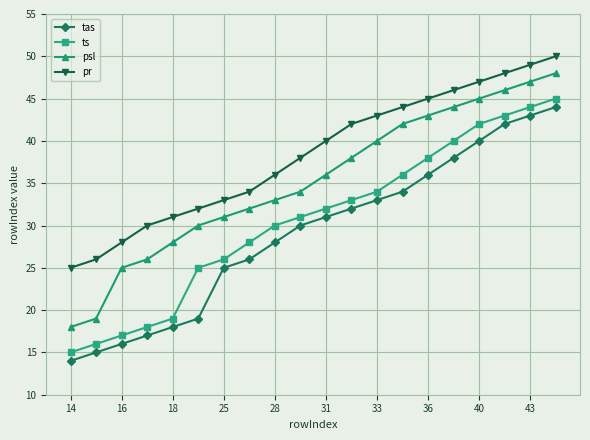

How many data points in psl are less than 36?

10